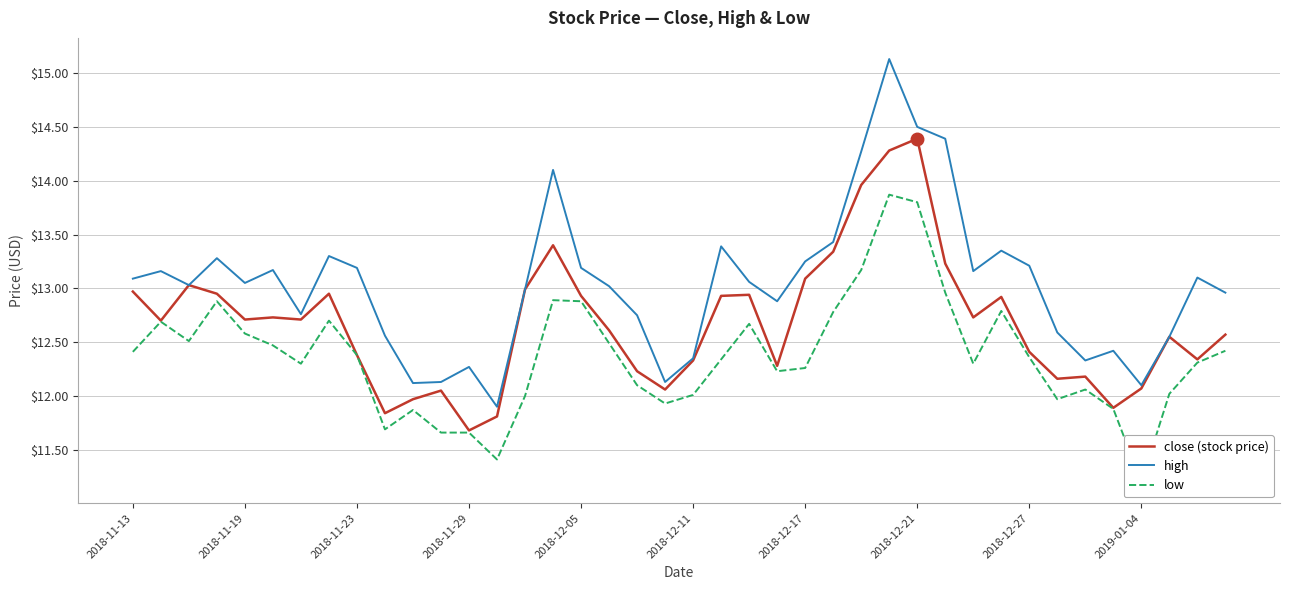

What is the average value of the low series?

12.4